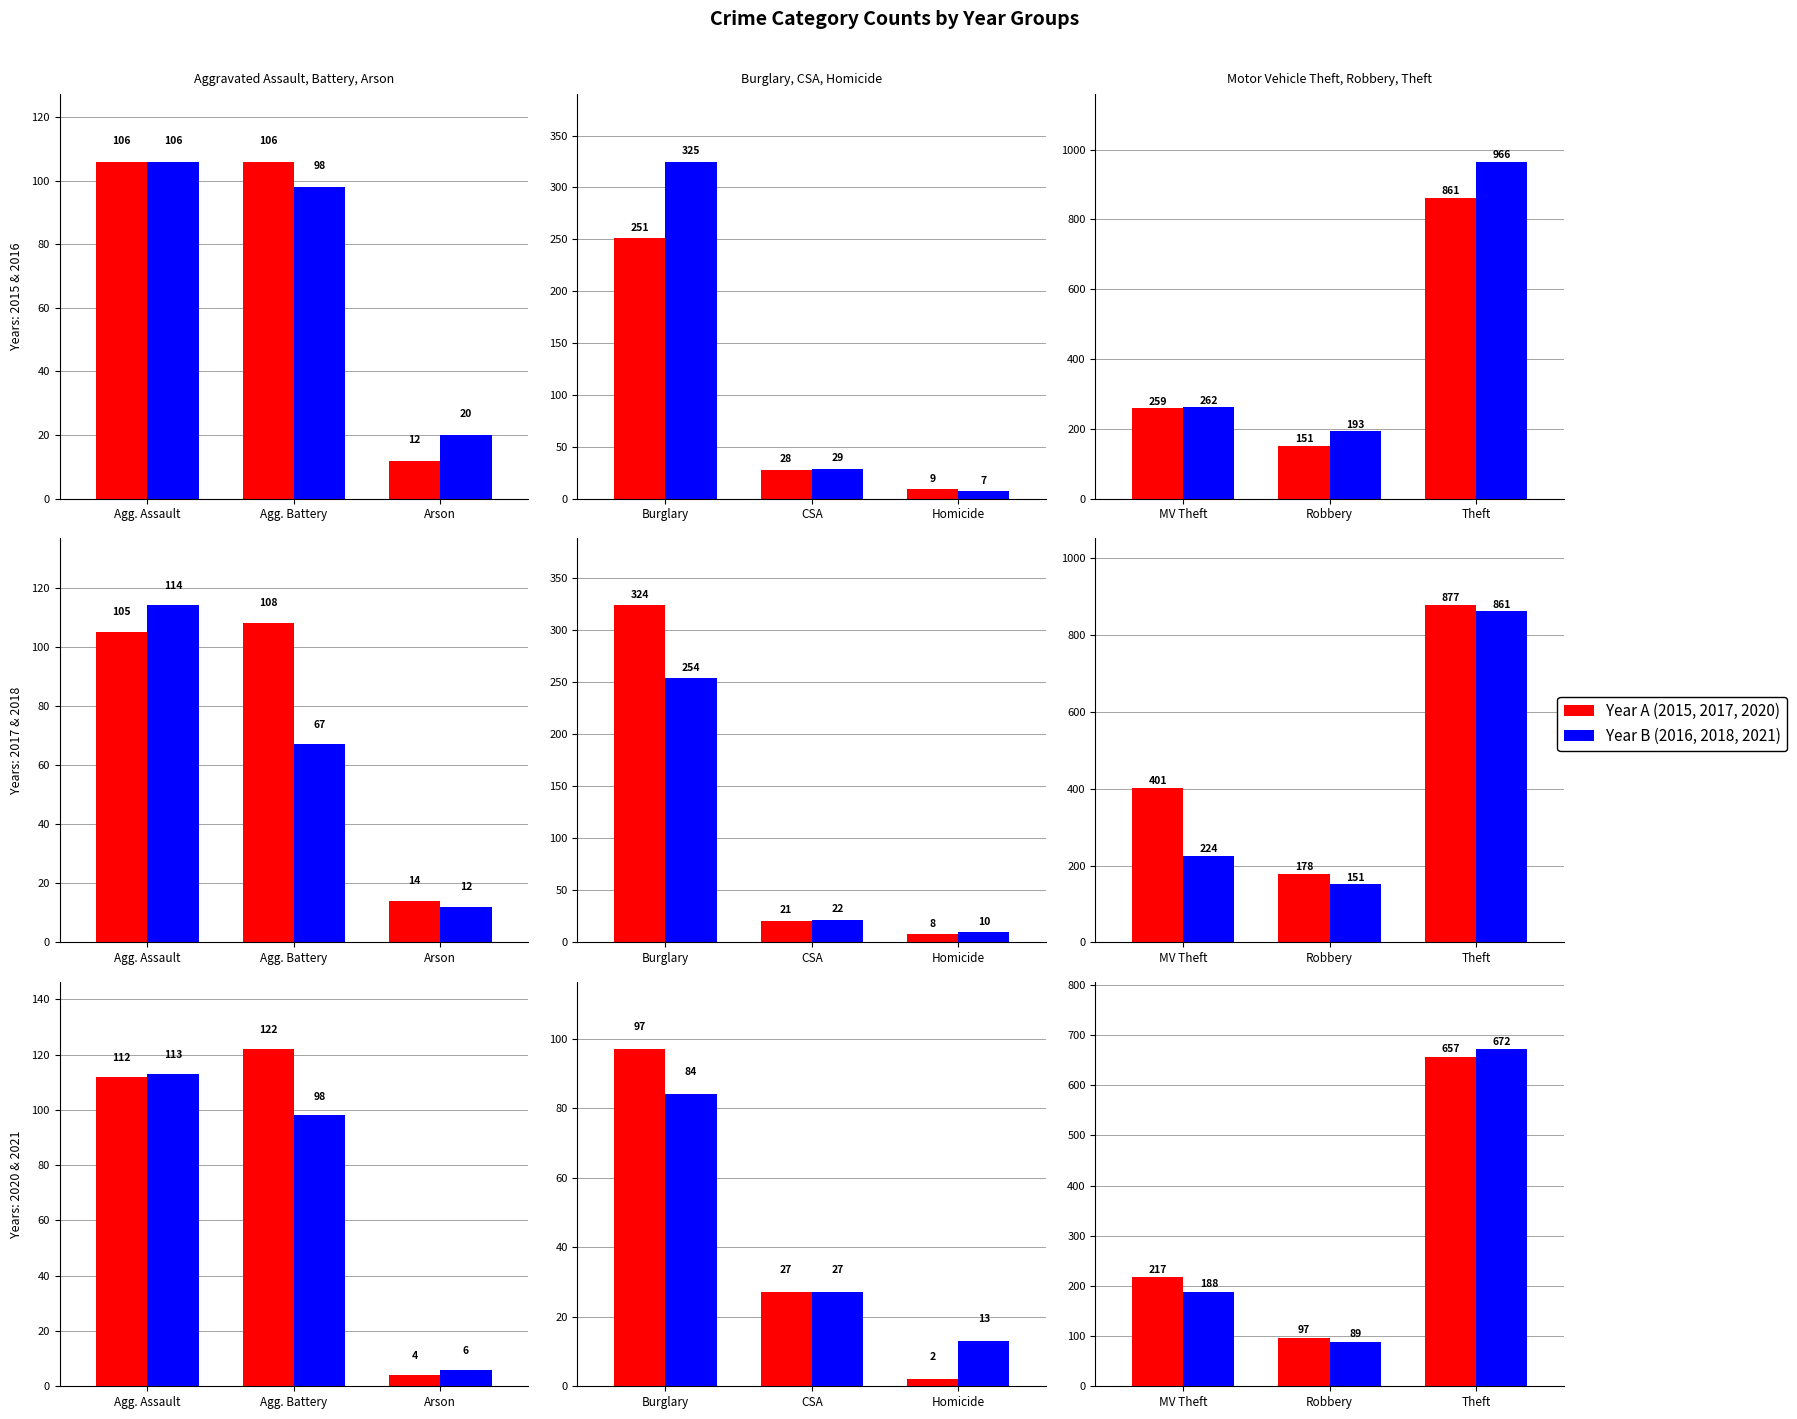

Where is 2017 nearest to the value 442?

Motor Vehicle Theft